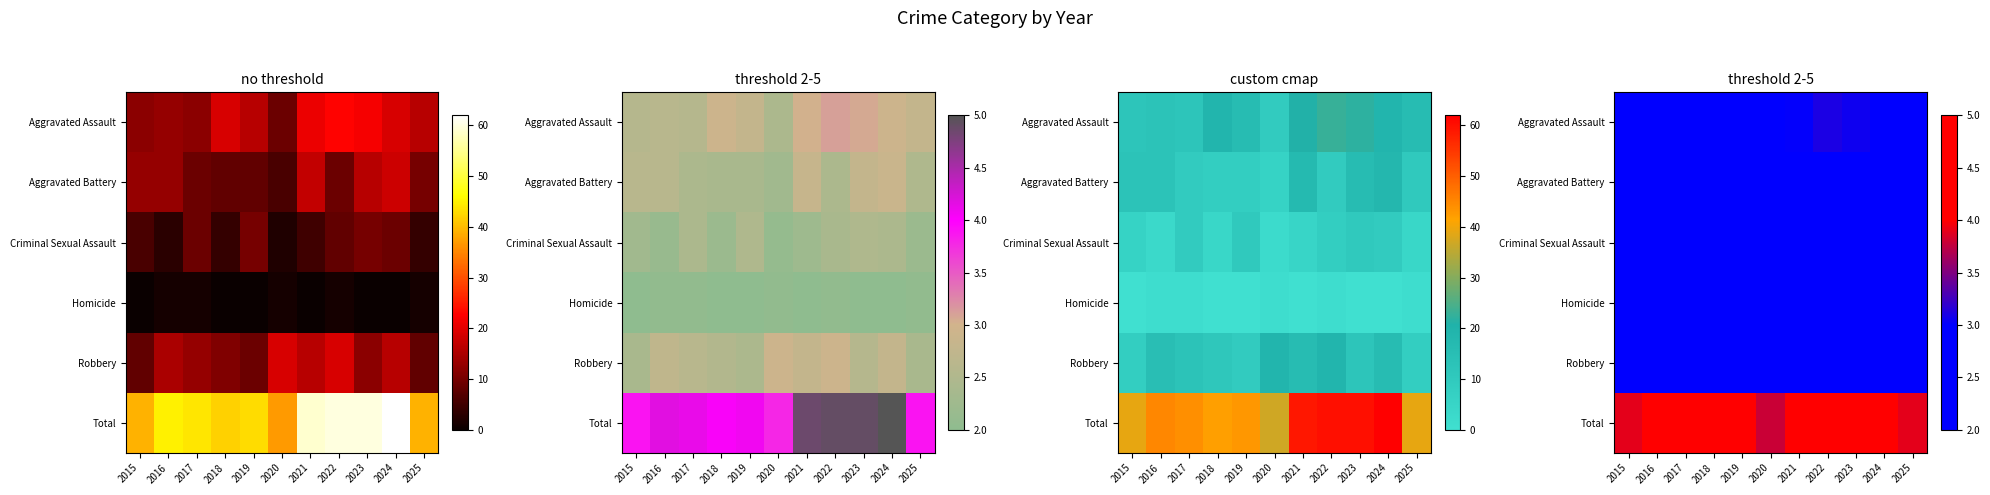

Rank the series by their maximum value, from lowest to highest.

Homicide, Criminal Sexual Assault, Aggravated Battery, Robbery, Aggravated Assault, Total